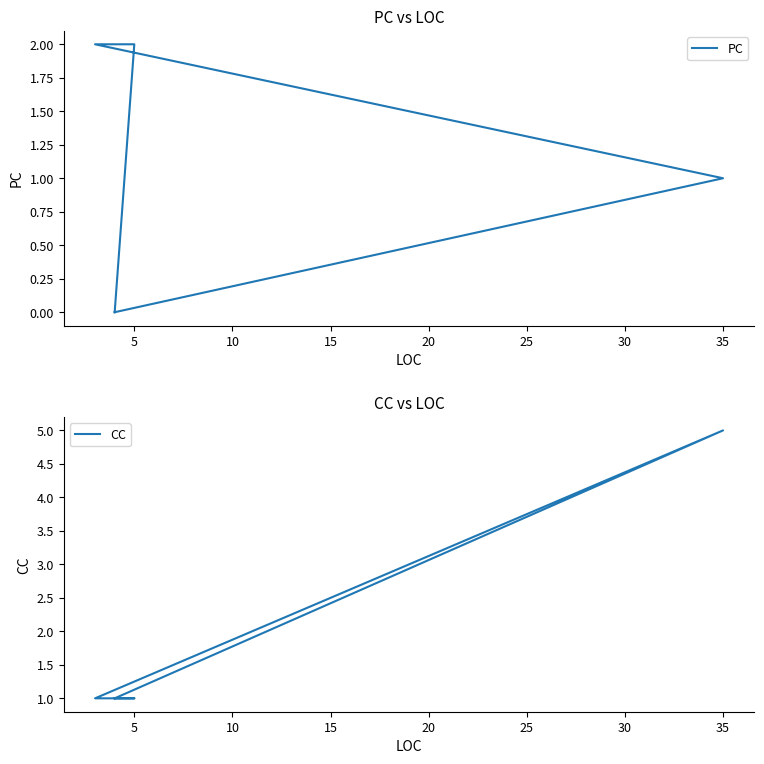

What are all the series names shown in the legend?

PC, CC